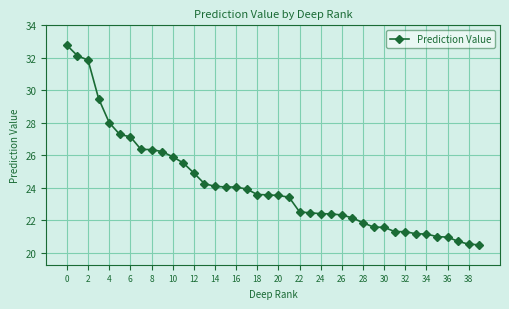

What is the value of the 18th point from the left?

23.9